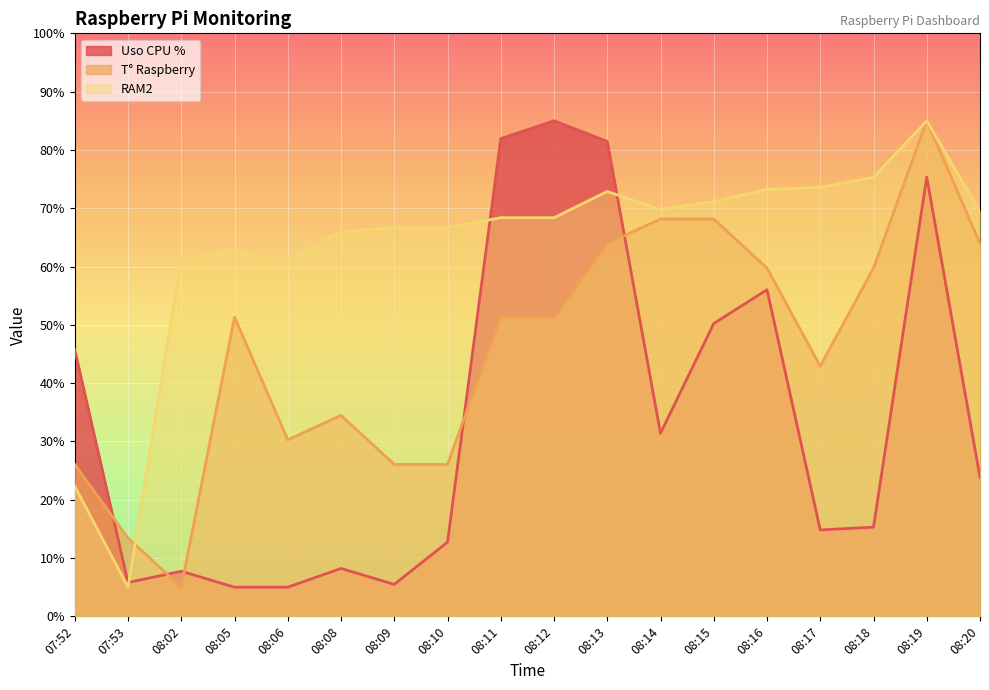

How many data points in RAM2 are less than 68?

8